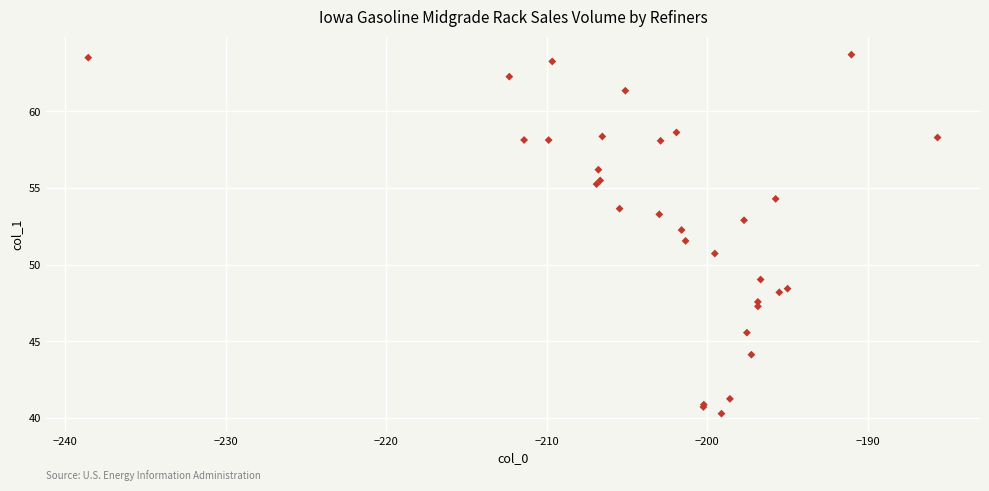

What Y value in the scatter plot is closest to 51?

50.7